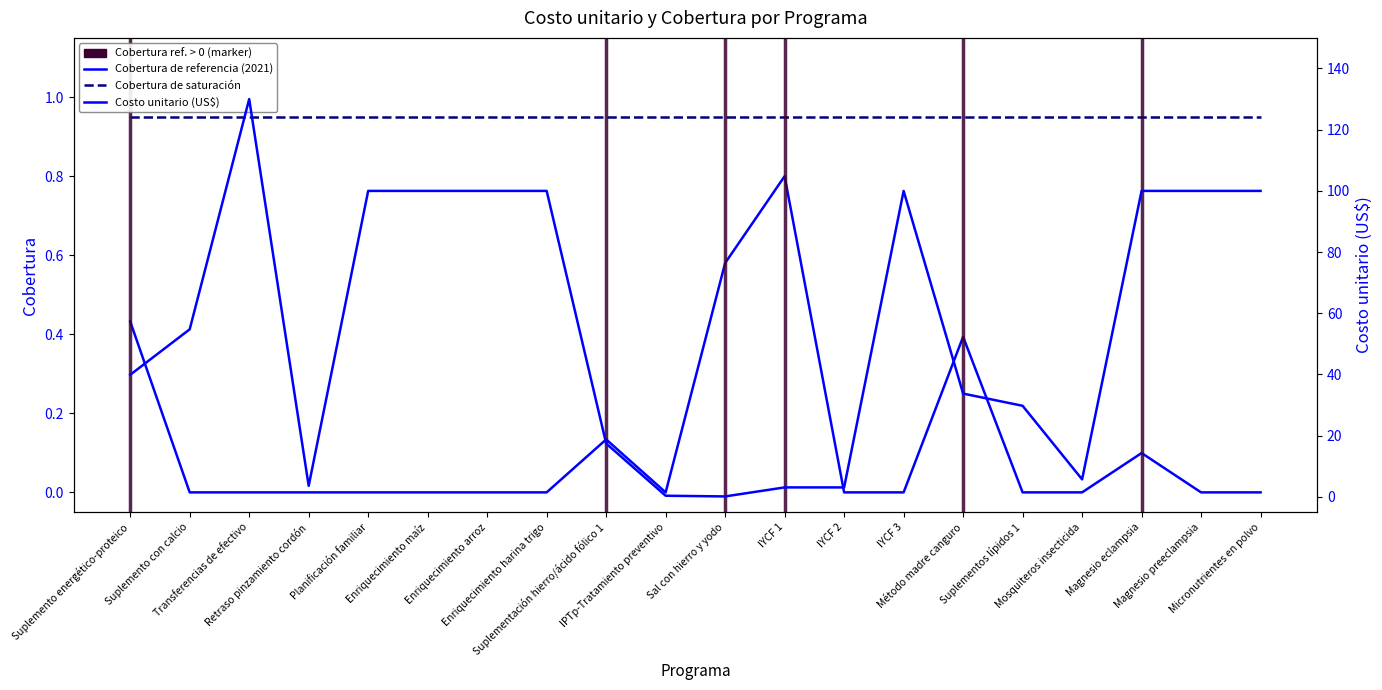

True or false: Cobertura de referencia (2021) and Cobertura de saturación intersect in this chart.

False